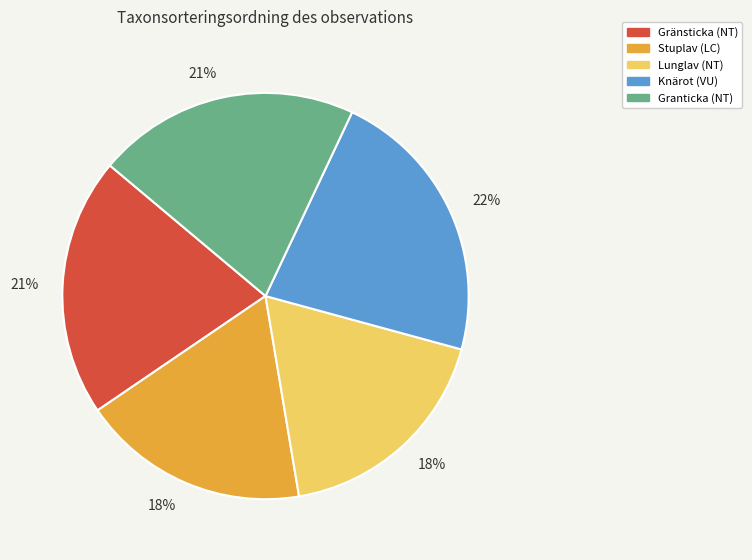

How many segments does this pie chart have?

5